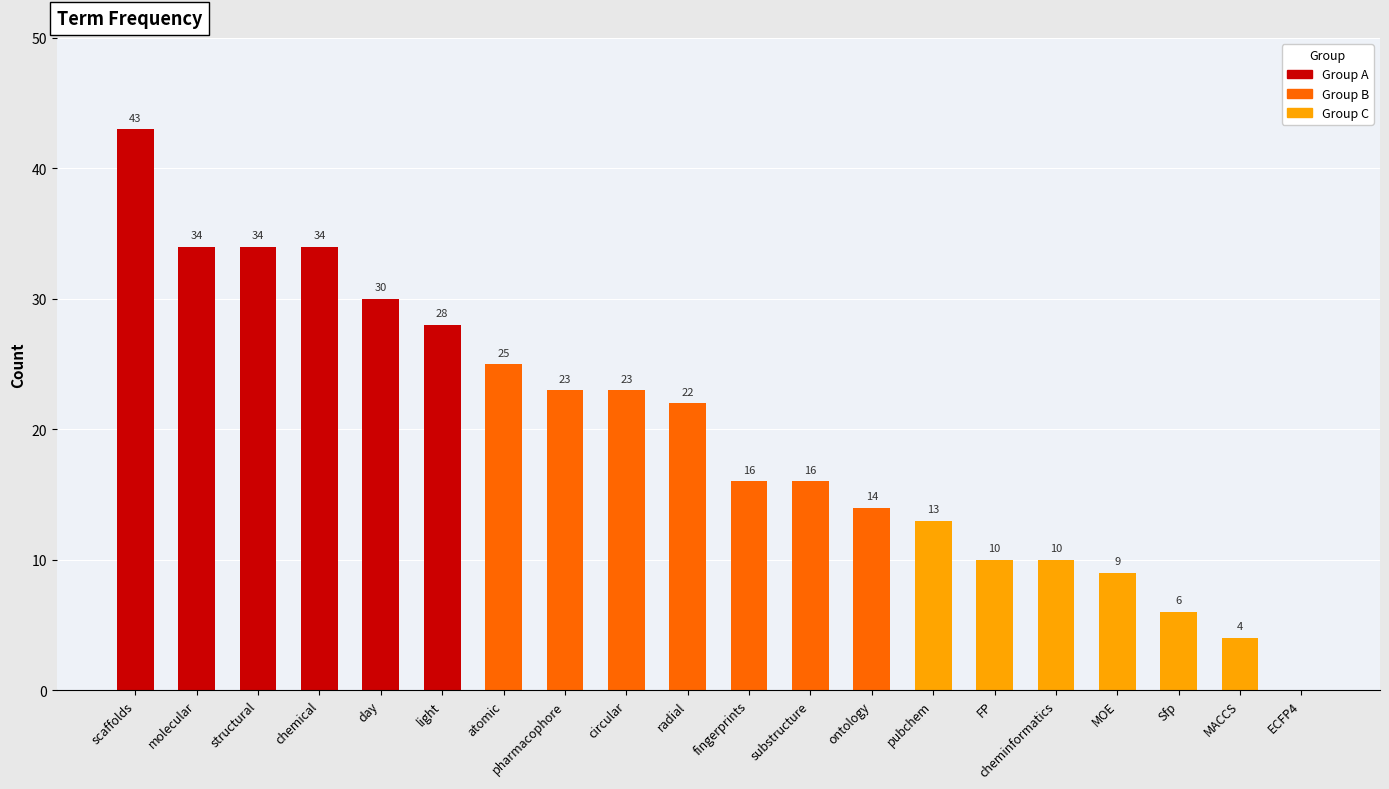

What is the sum of the values at Sfp and MOE?

15